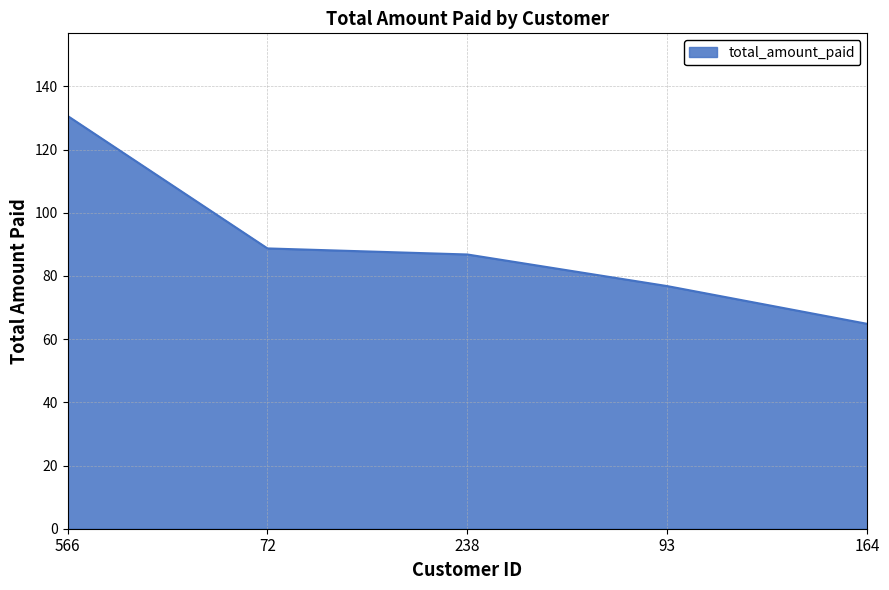

True or false: the data has more than 1 interior local peaks.

False